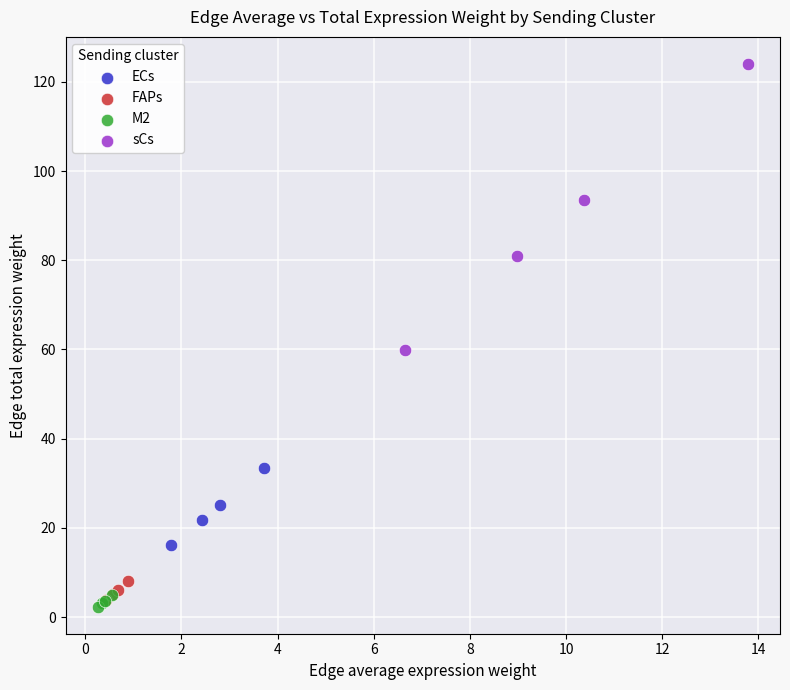

Which series has the largest Y range (max minus min)?

sCs